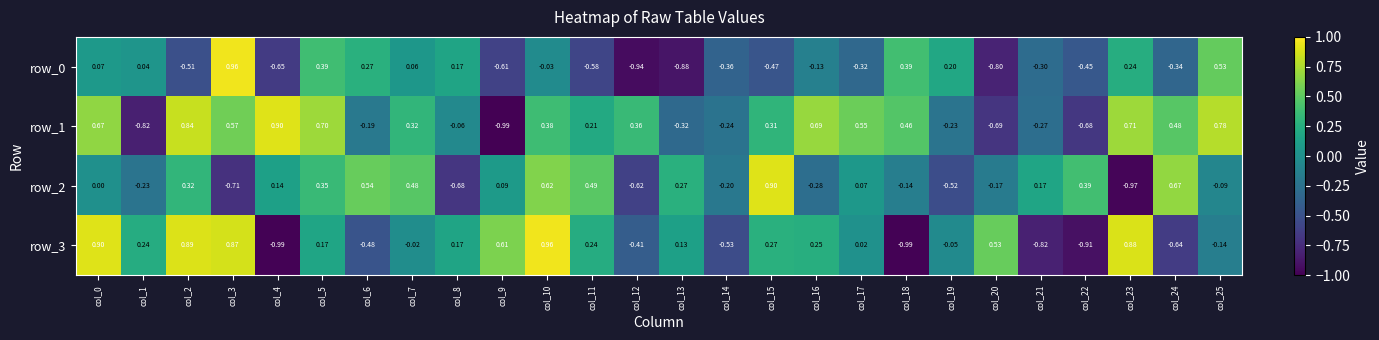

Is the value of row_3 at col_13 greater than the value of row_1 at col_2?

No